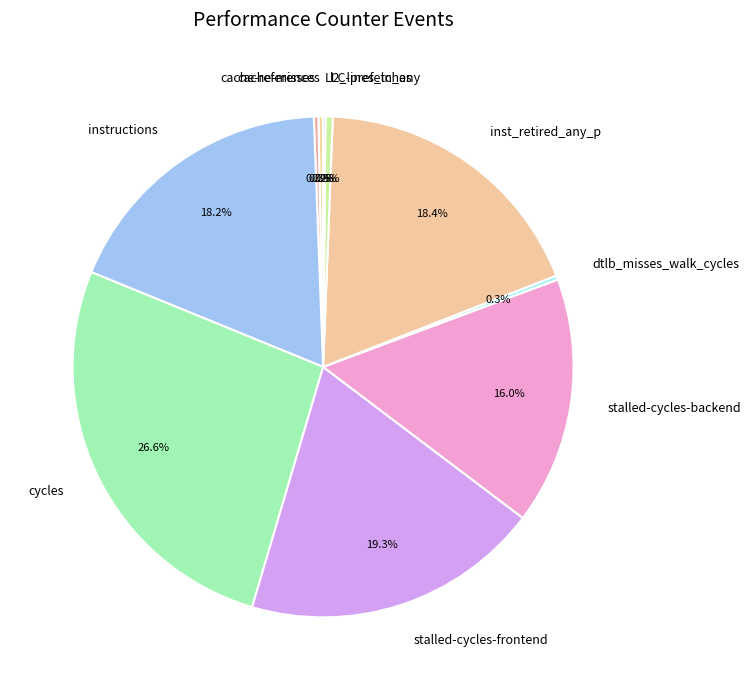

To the nearest percent, what is the difference between the largest and smallest slice percentages?

26%